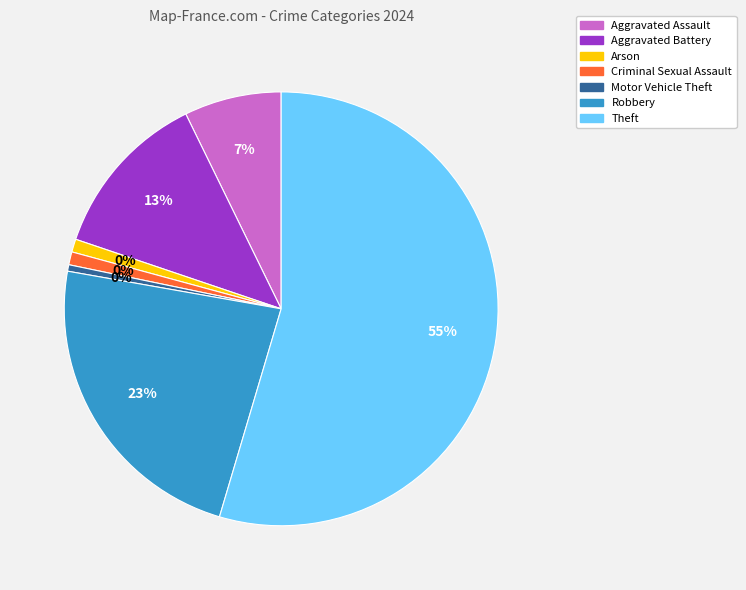

True or false: Arson accounts for 1% of the total.

True